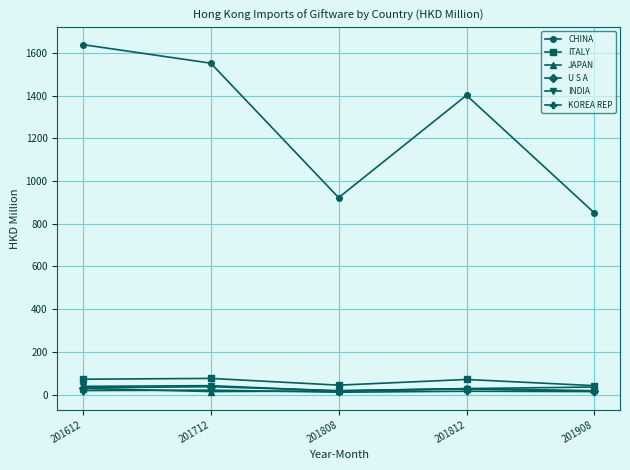

Does the chart display data point markers on the line(s)?

Yes